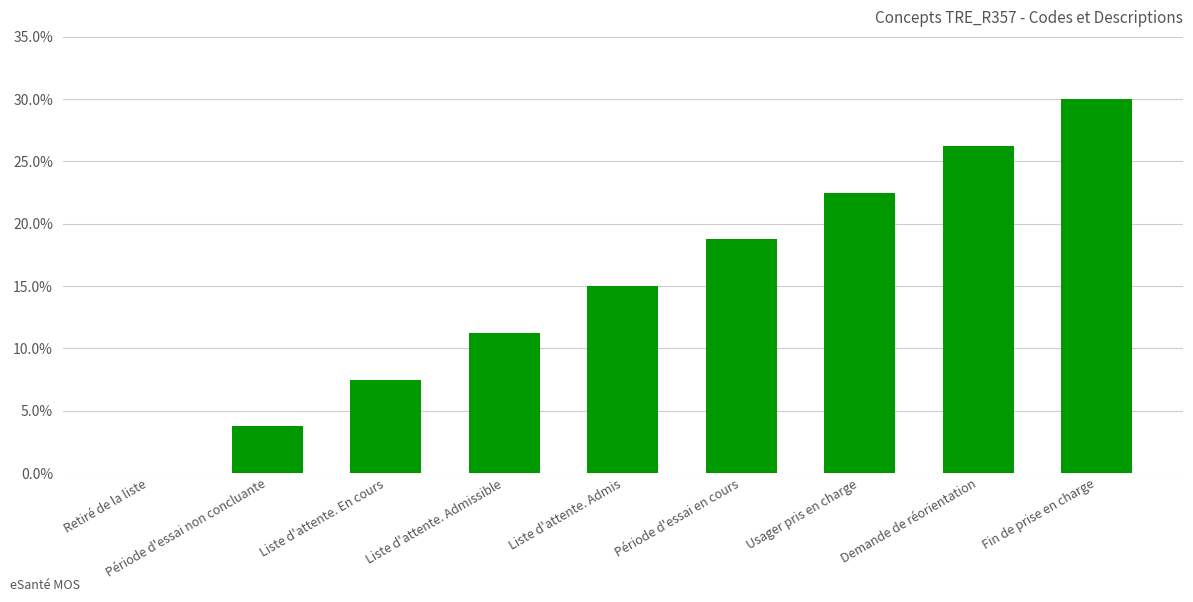

Which label corresponds to the smallest value in the chart?

Retiré de la liste